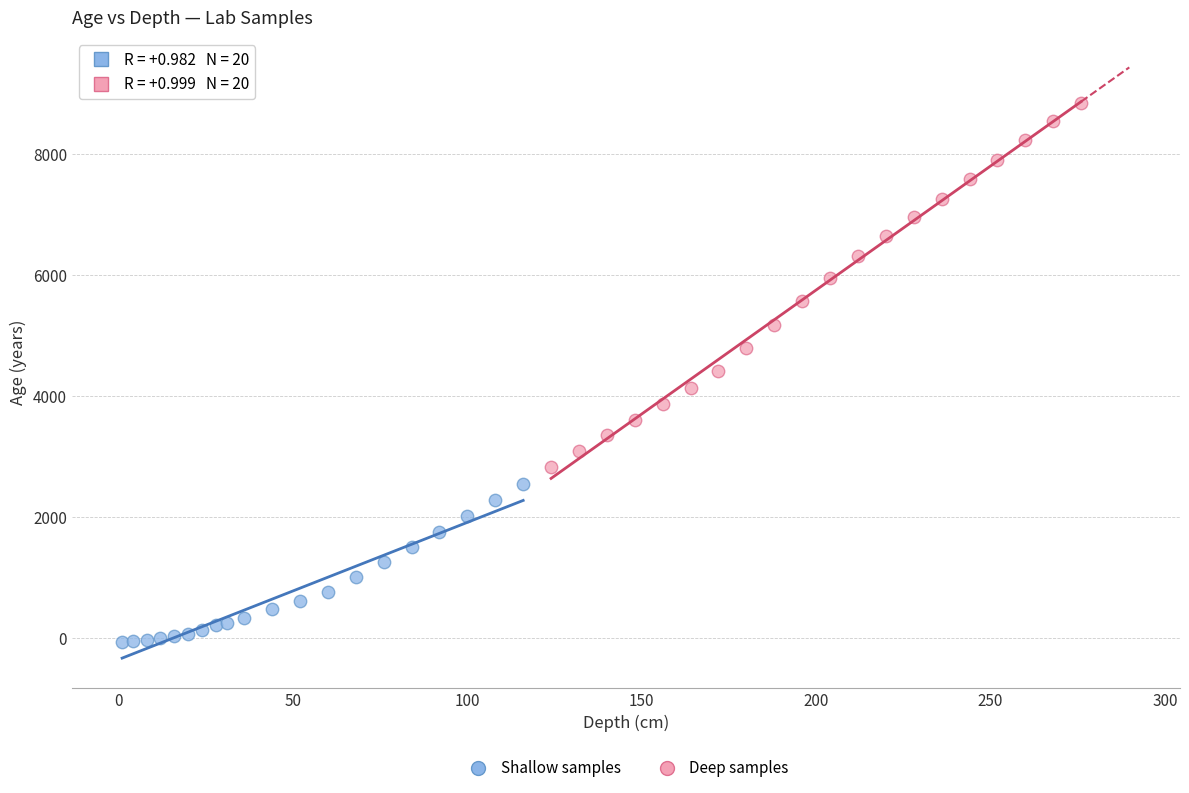

Which series reaches the minimum Y coordinate?

Shallow samples